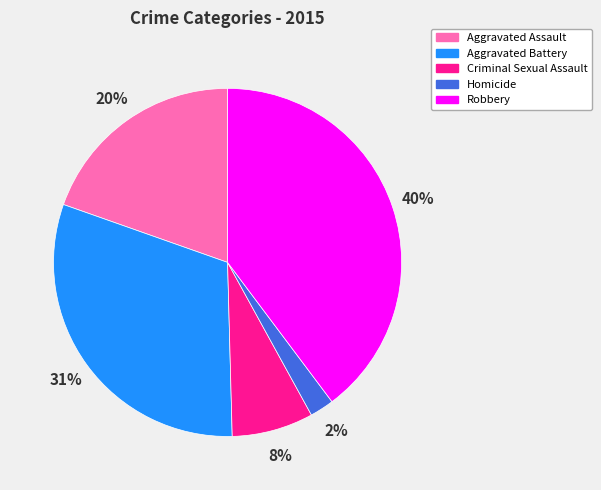

Between Criminal Sexual Assault and Aggravated Assault, which is larger?

Aggravated Assault